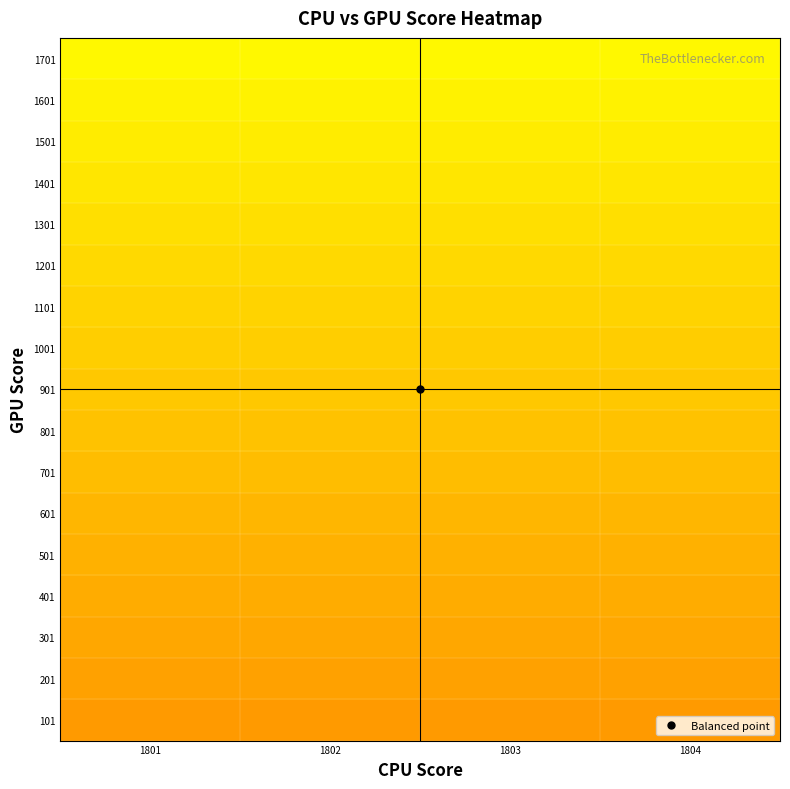

Count the number of data series in this chart.

17